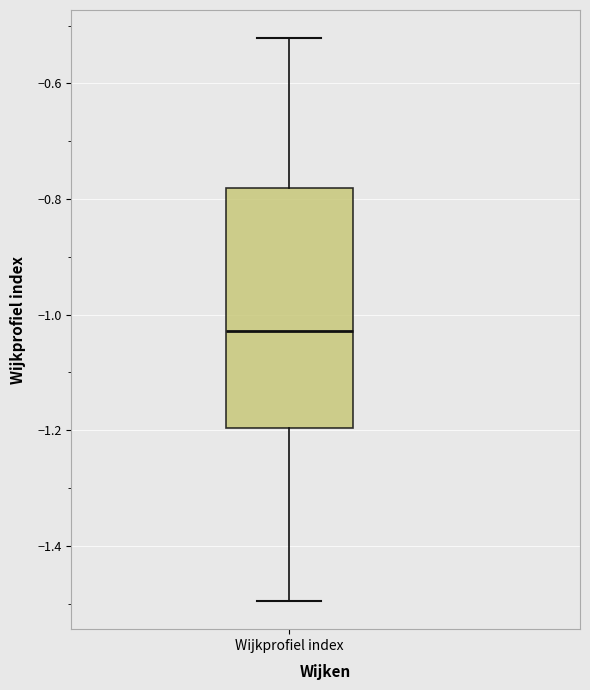

Where does the median line of the box for Wijkprofiel index sit on the y-axis? The values are not printed on the chart, so give them approximately, as read against the axis.

-1.02